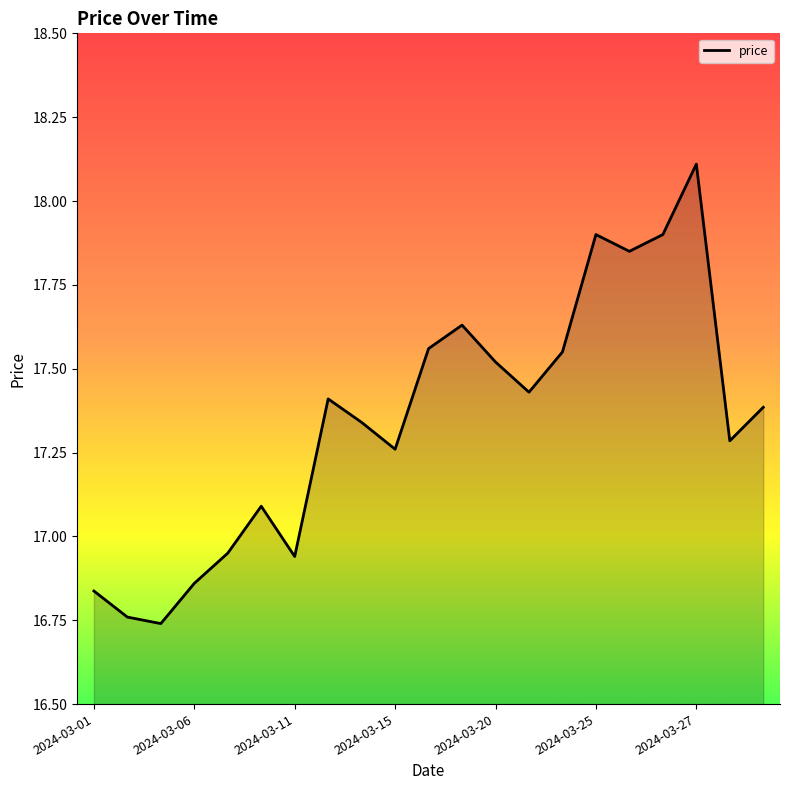

What is the difference between the maximum and minimum values?

1.4